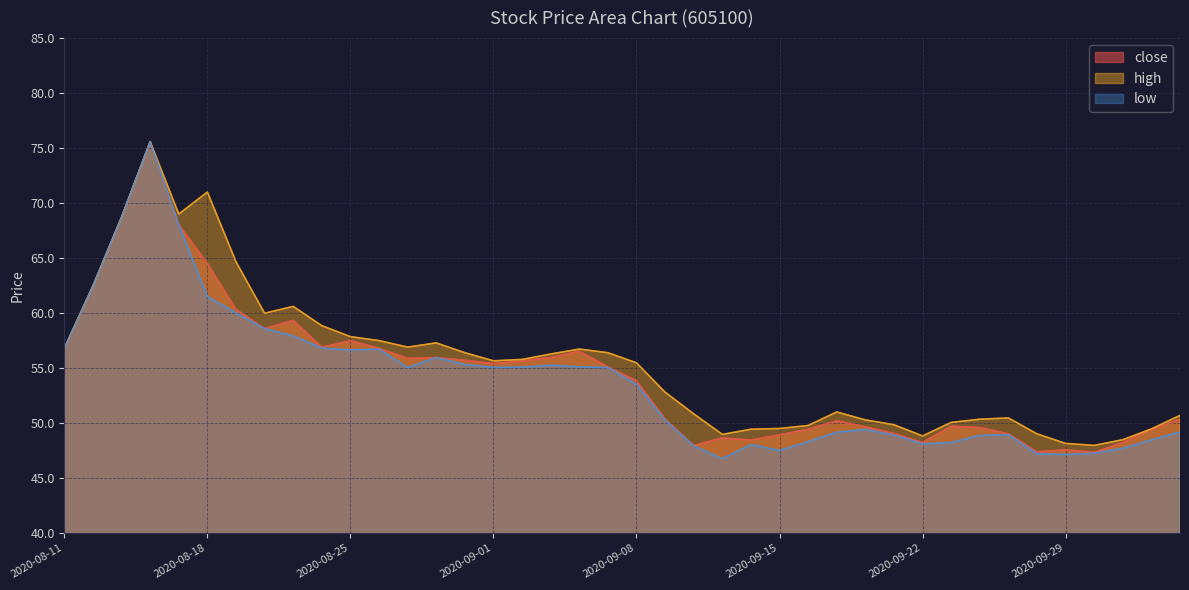

What is the average value of the high series?

55.4